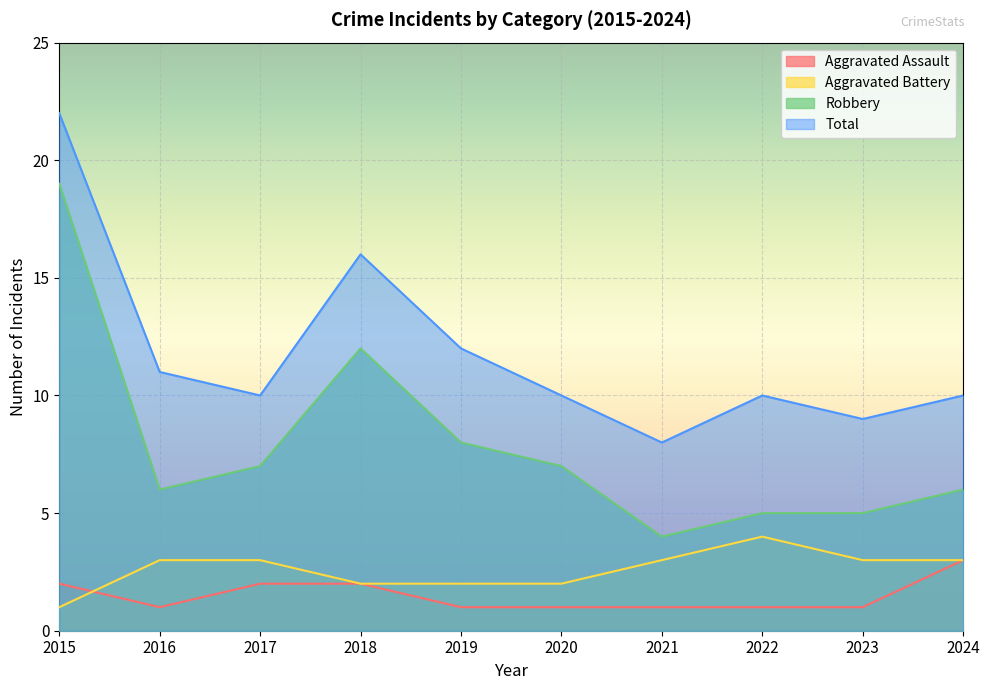

How many intersections are there between Aggravated Assault and Aggravated Battery?

1